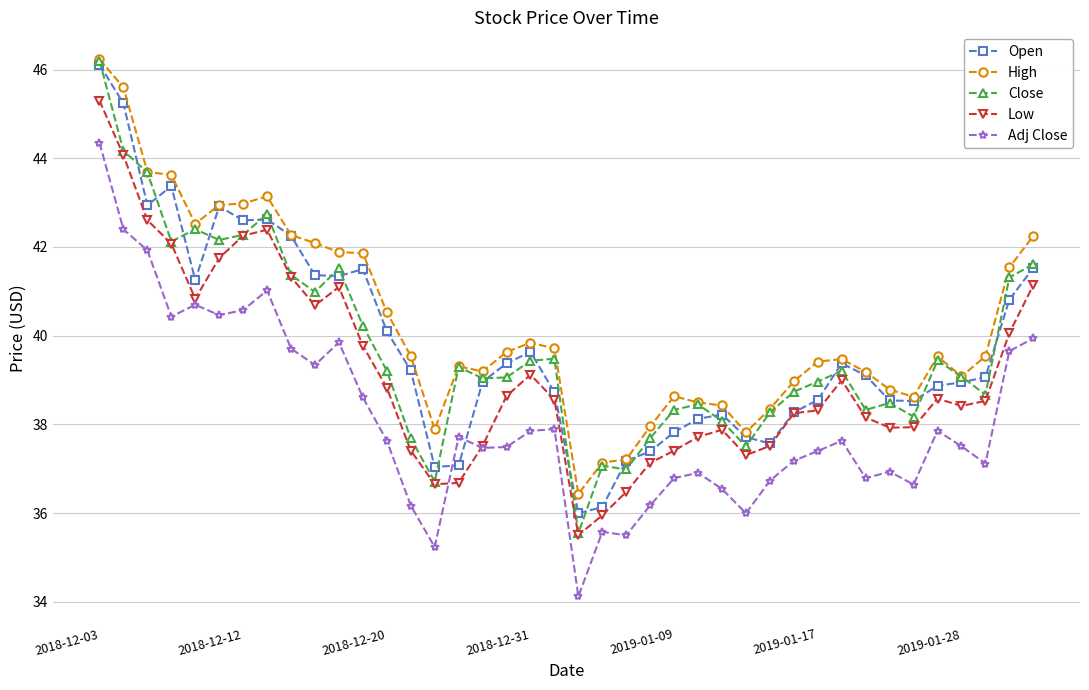

Which series has the widest spread of values?

Close